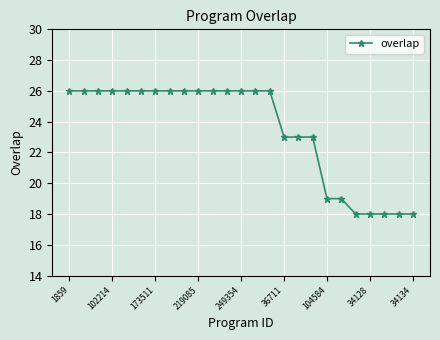

Does the chart display data point markers on the line(s)?

Yes